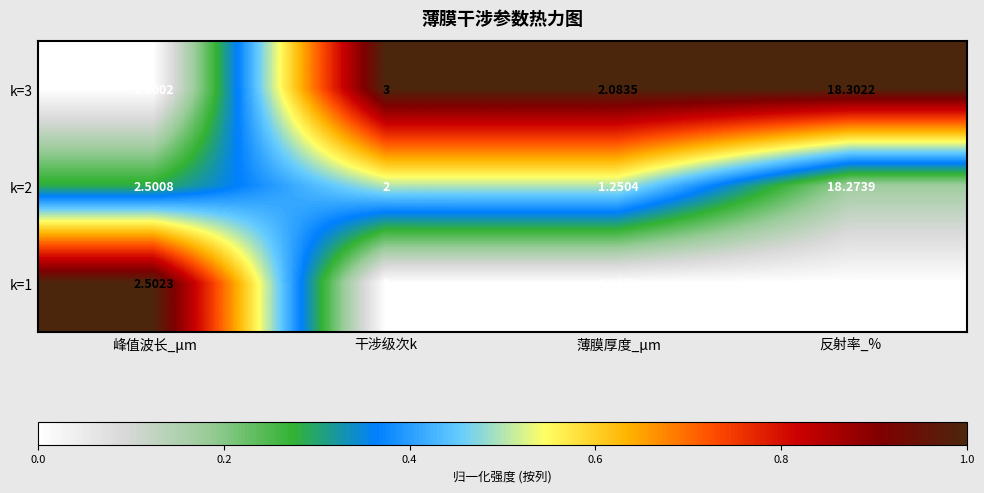

List the labels in order of k=3 value, largest first.

反射率_%, 干涉级次k, 峰值波长_μm, 薄膜厚度_μm